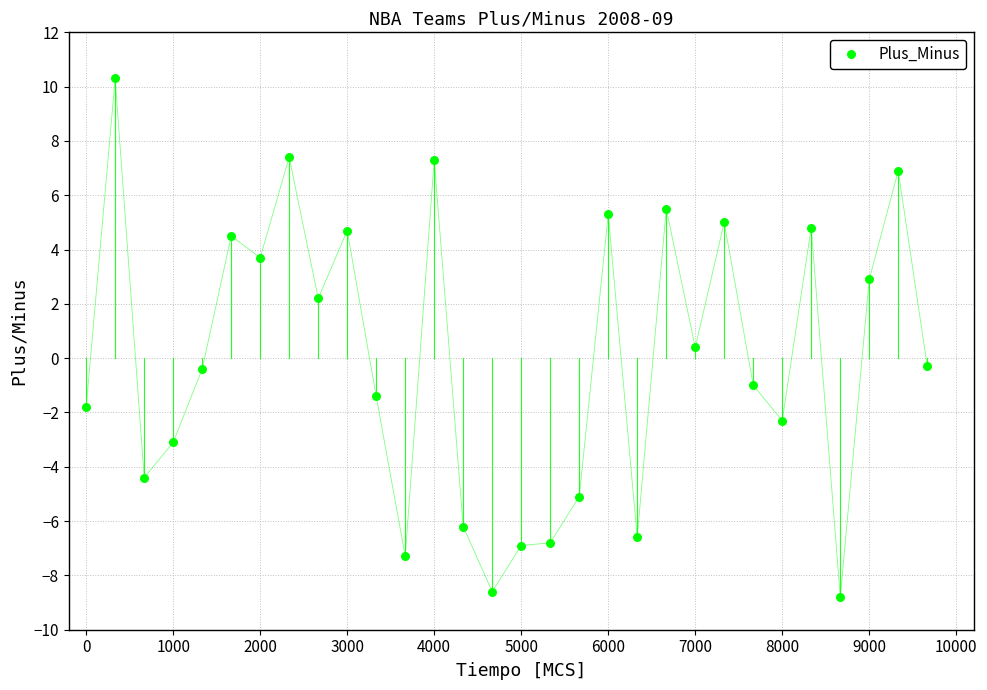

What is the range of X values (max minus min)?

9667.0